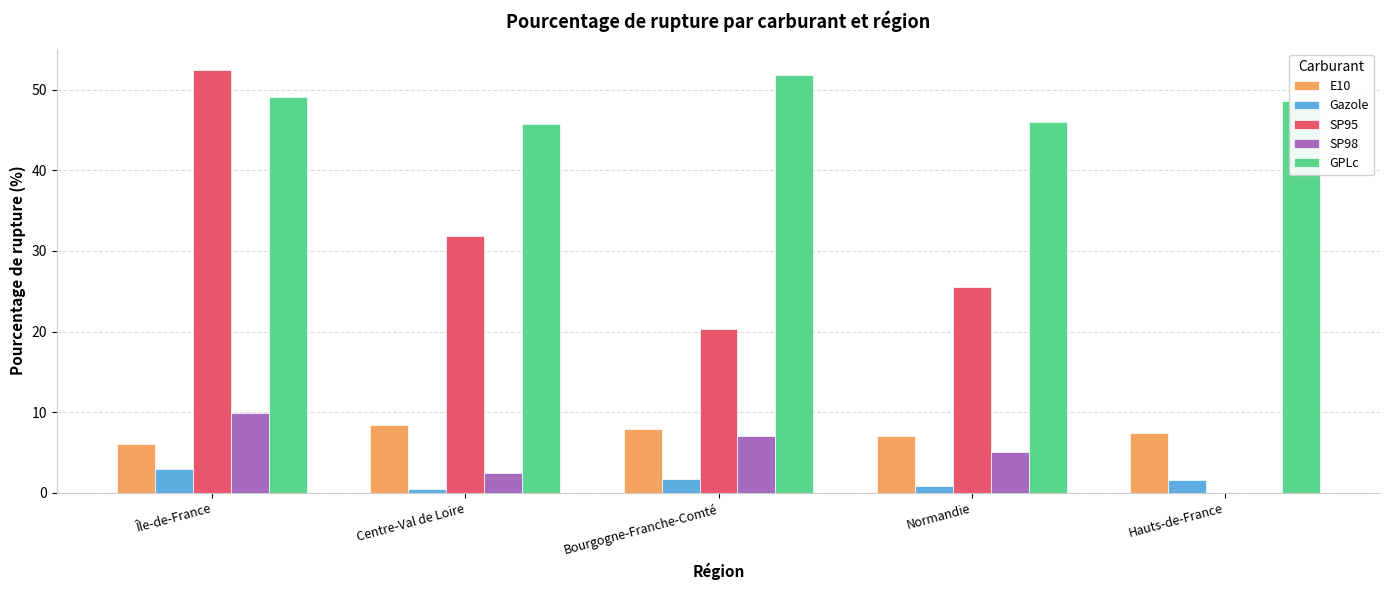

What is the sum of all Gazole values?

7.6